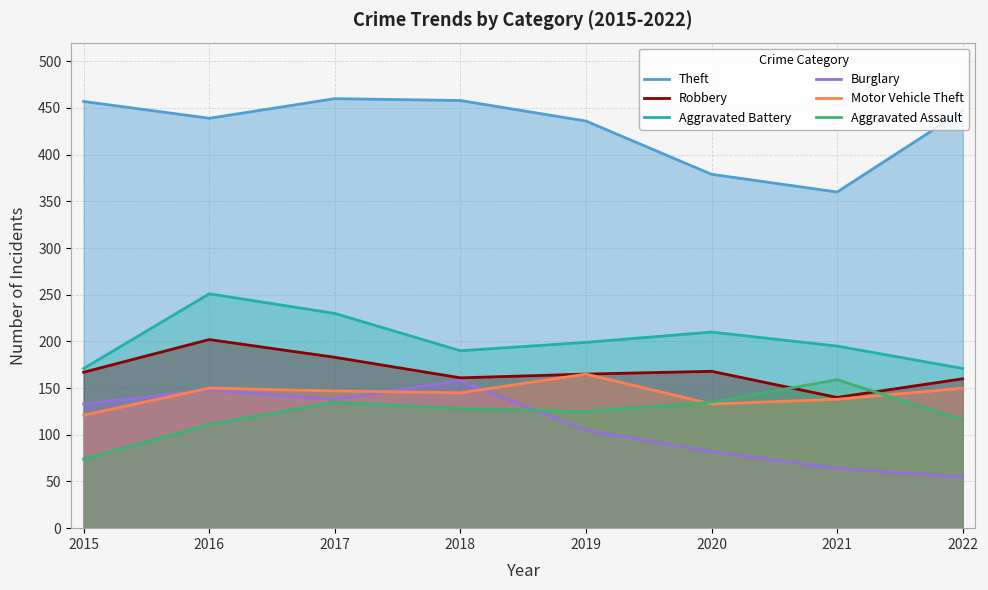

What is the total value across all series at 2021?

1056